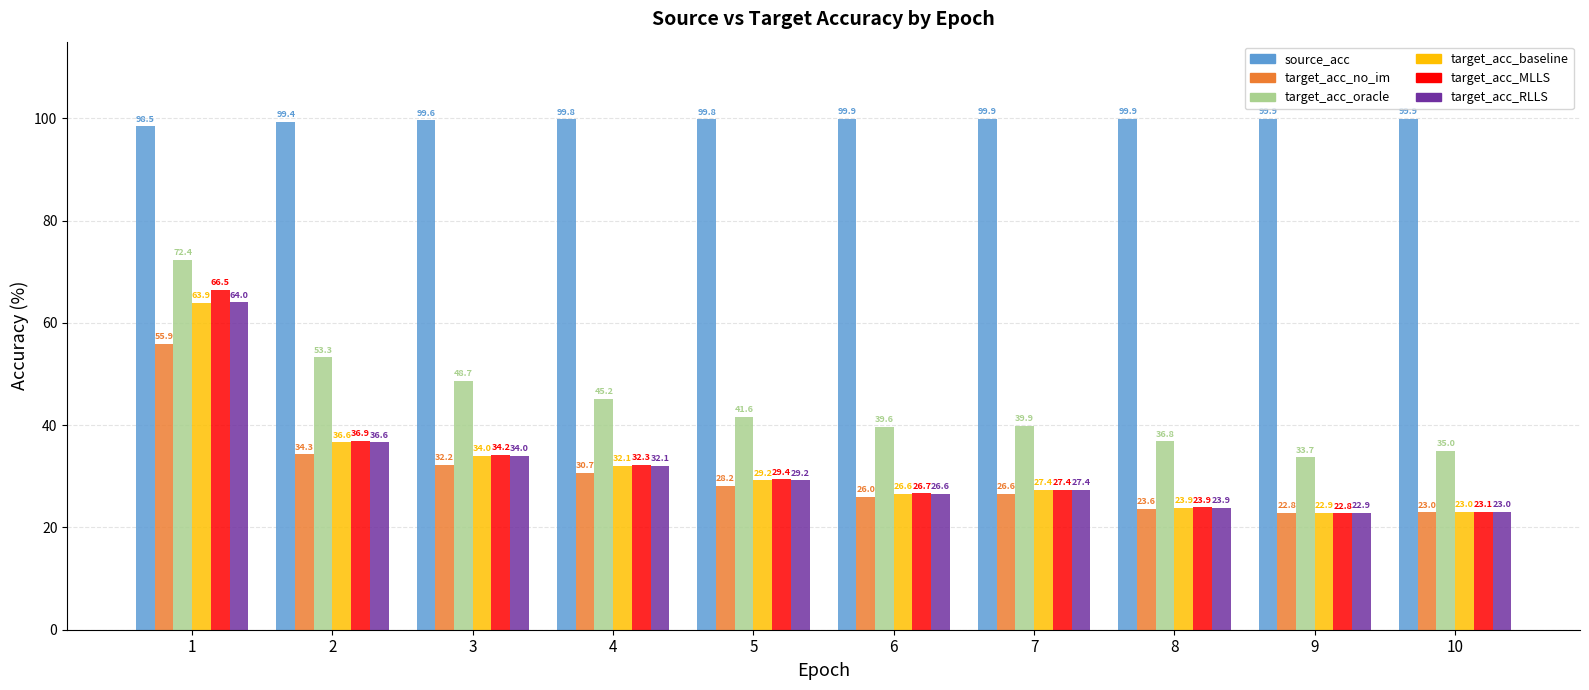

What is the difference between the target_acc_no_im values at 3 and 6?

6.2